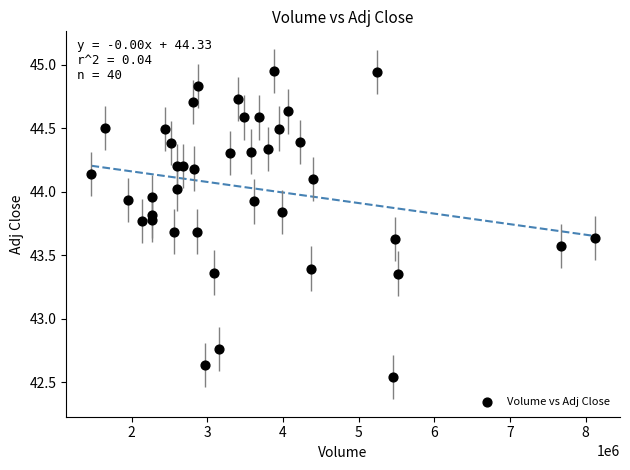

What is the range of Y values (max minus min)?

2.4